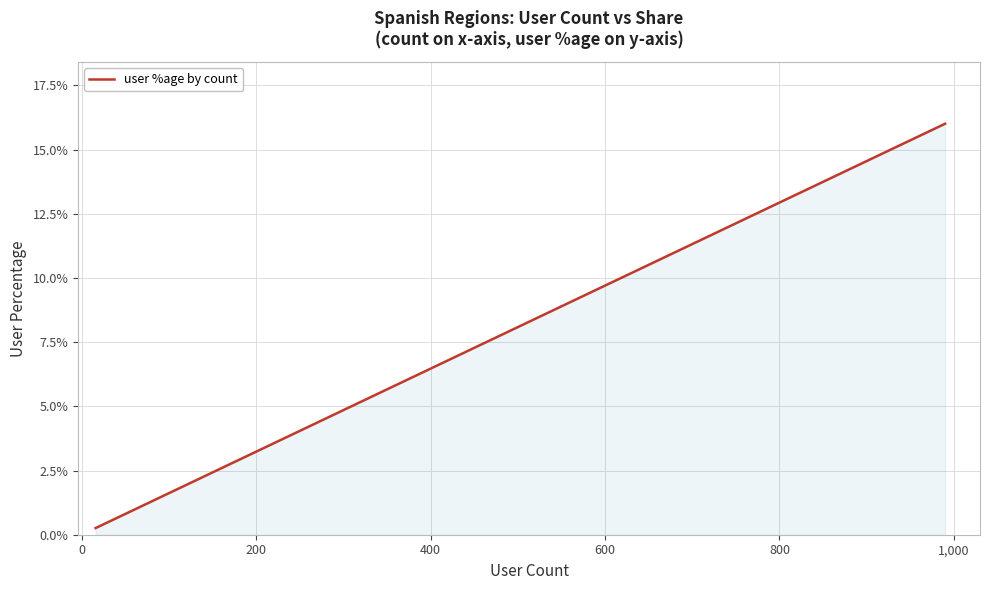

Does the chart display data point markers on the line(s)?

No